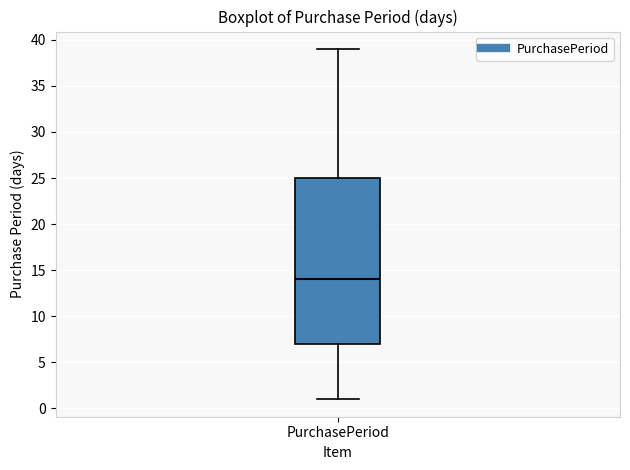

Transcribe this box plot: give where the median line is, the range the box spans, and where the two whiskers end, as read against the y-axis. The values are not printed on the chart, so give them approximately, as read against the axis.

median 14, box 7 to 25, whiskers 1 to 39